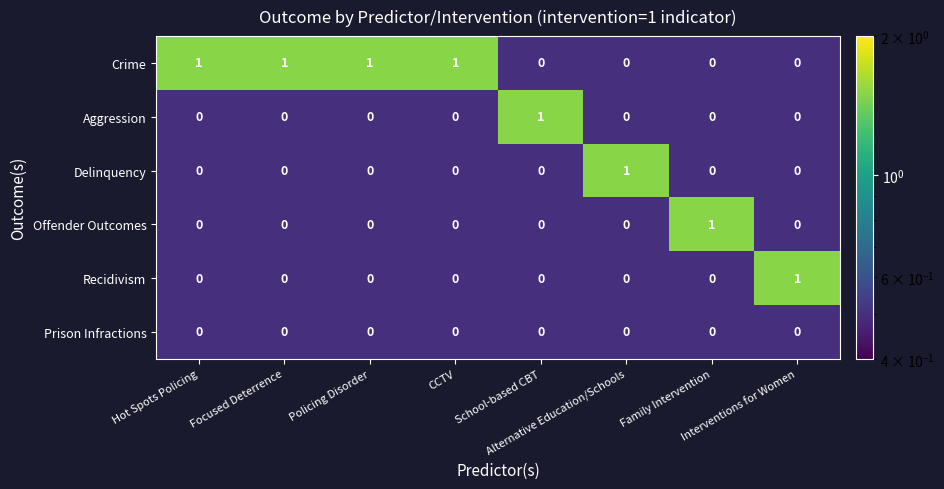

Which series has the largest total across all categories?

Crime